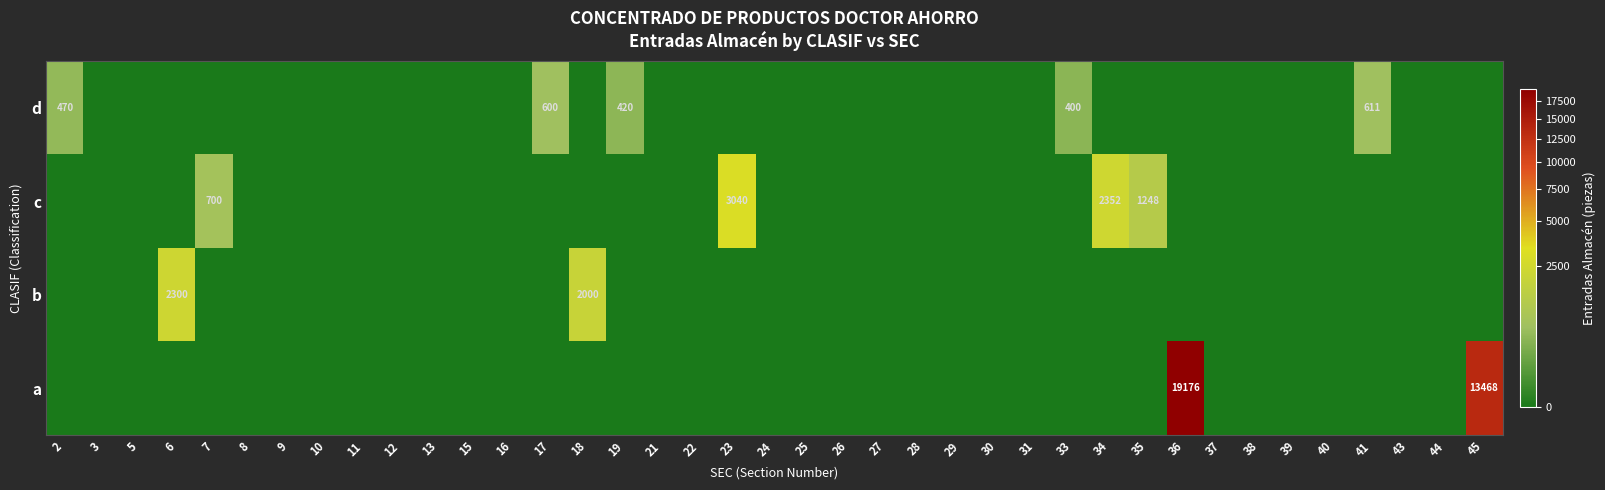

What is the difference between the highest and lowest values at 2?

470